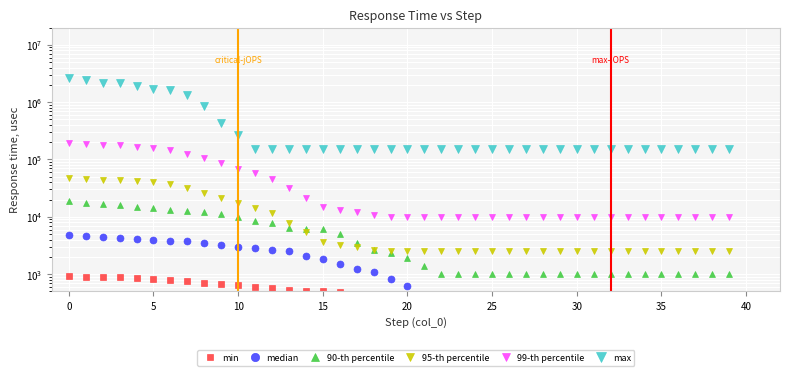

Between 16 and 28, which is larger?

16